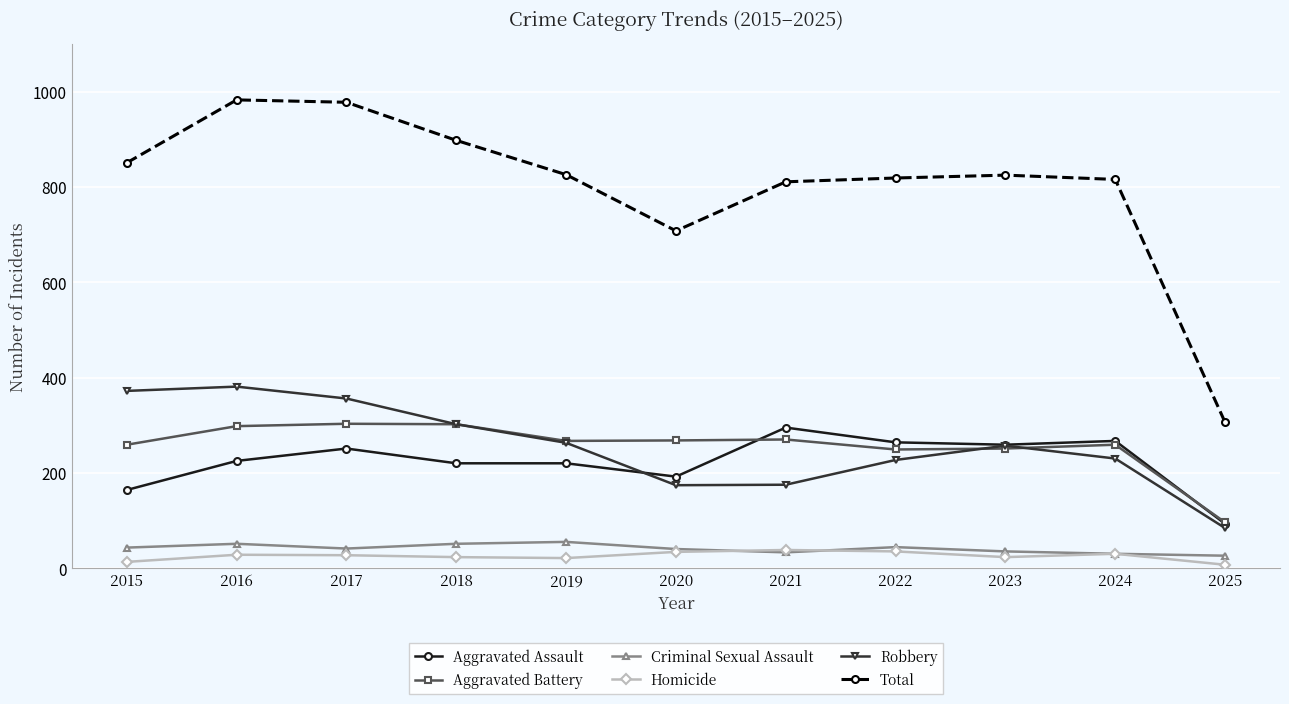

In Robbery, how many points are lower than both neighbors (excluding endpoints)?

1